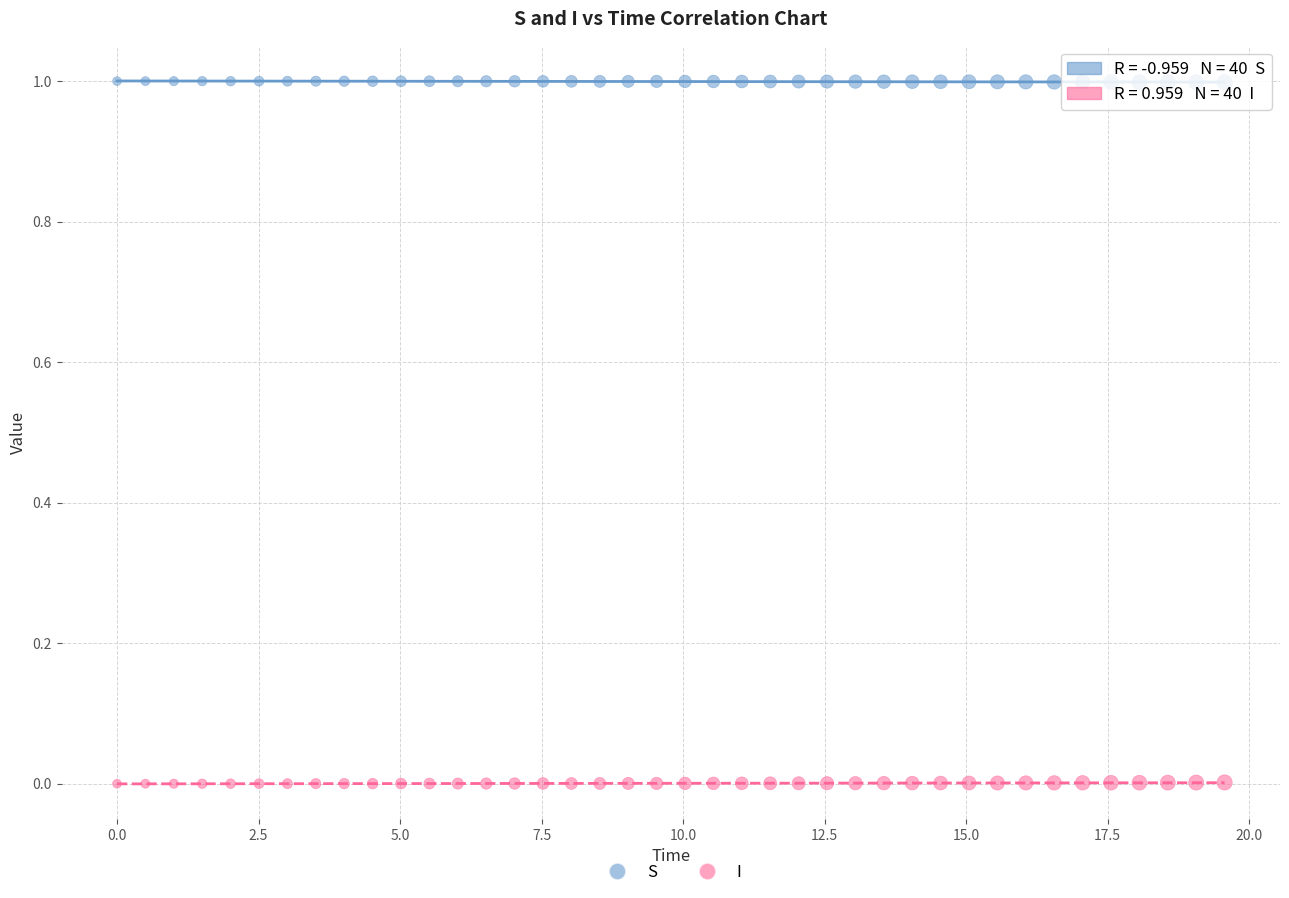

What are all the series names shown in the legend?

S, I